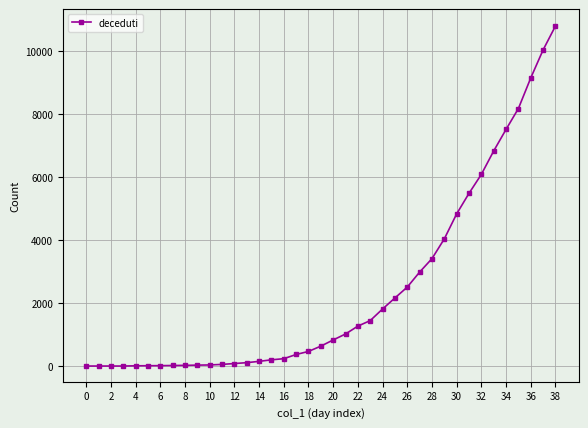

What is the average value?

2375